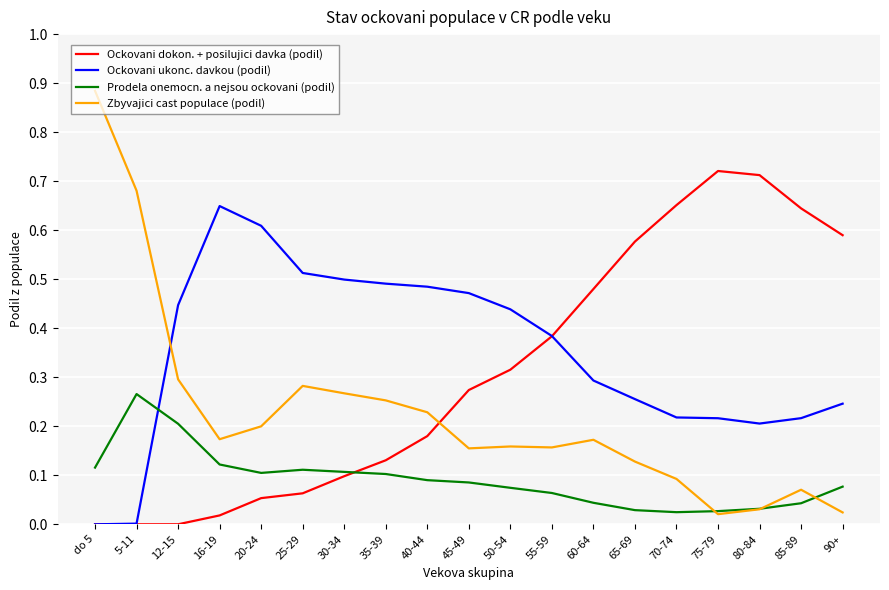

List the series in order of their peak value, lowest first.

Prodela onemocn. a nejsou ockovani (podil), Ockovani ukonc. davkou (podil), Ockovani dokon. + posilujici davka (podil), Zbyvajici cast populace (podil)